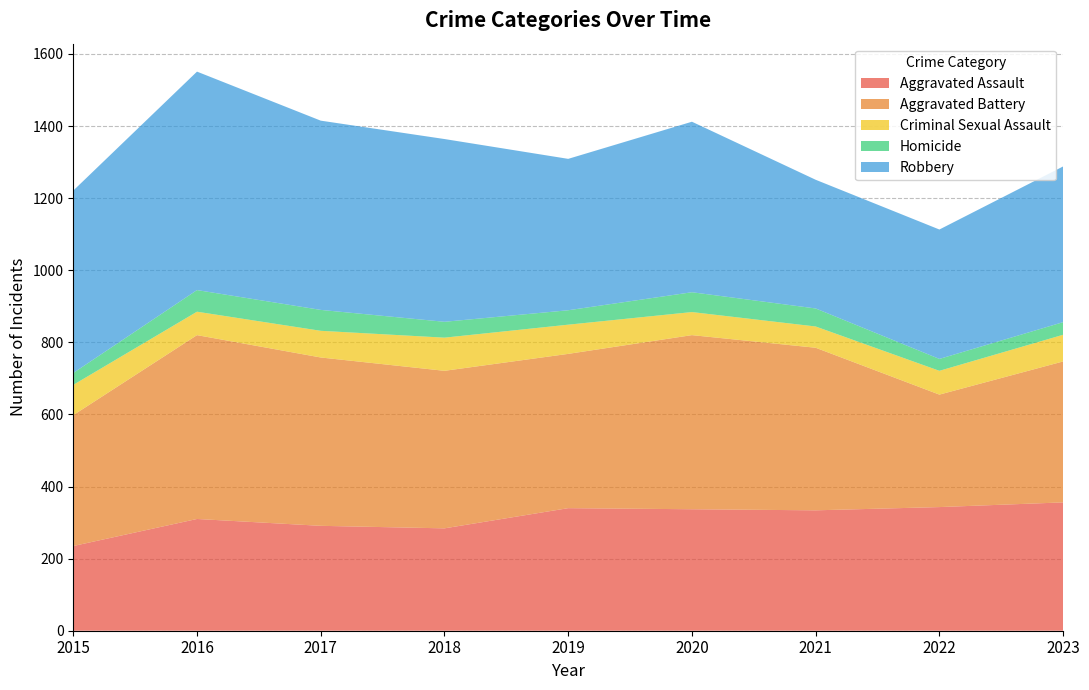

Reading right to left, extract all data points from this chart.

Aggravated Assault: 2023=356	2022=343	2021=334	2020=337	2019=340	2018=284	2017=291	2016=310	2015=235
Aggravated Battery: 2023=391	2022=312	2021=451	2020=483	2019=428	2018=437	2017=467	2016=510	2015=363
Criminal Sexual Assault: 2023=74	2022=66	2021=59	2020=64	2019=81	2018=92	2017=74	2016=65	2015=84
Homicide: 2023=35	2022=33	2021=50	2020=55	2019=40	2018=44	2017=58	2016=60	2015=33
Robbery: 2023=432	2022=359	2021=357	2020=473	2019=420	2018=507	2017=525	2016=606	2015=506